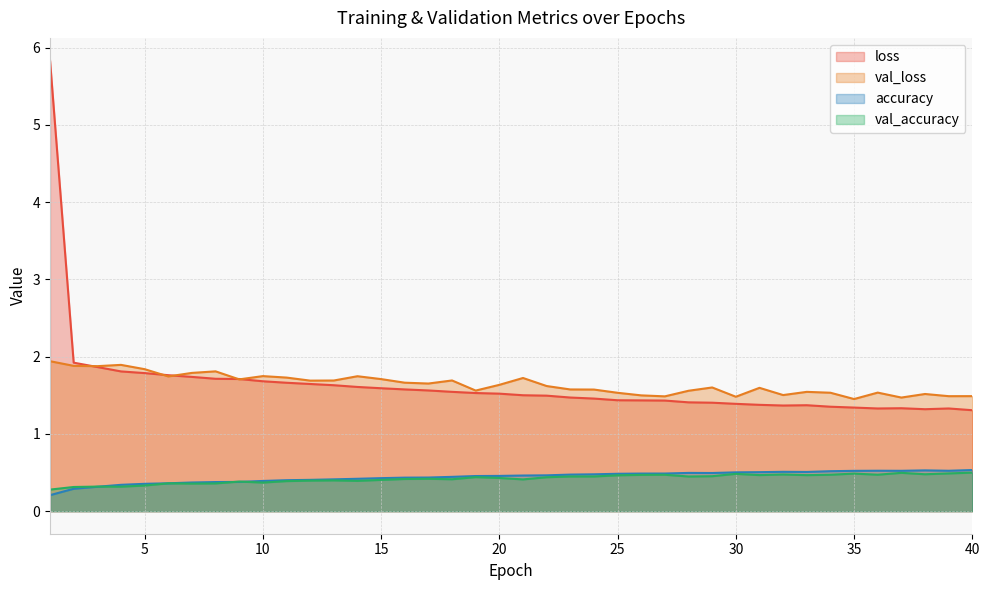

True or false: loss and accuracy cross at least once.

False